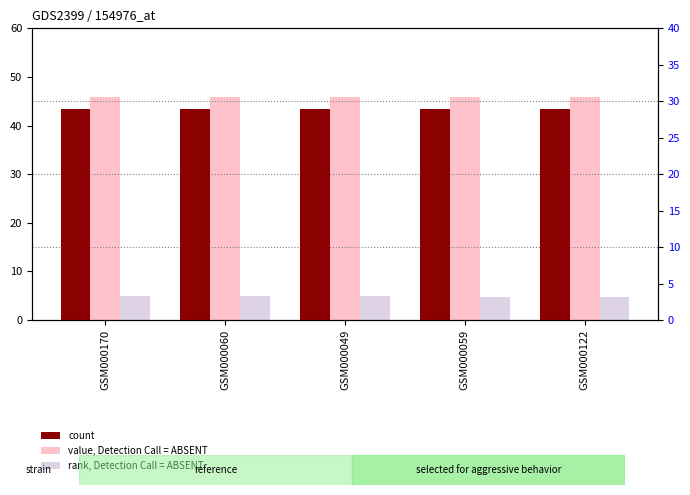

What are all the series names shown in the legend?

value, Detection Call = ABSENT, rank, Detection Call = ABSENT, count